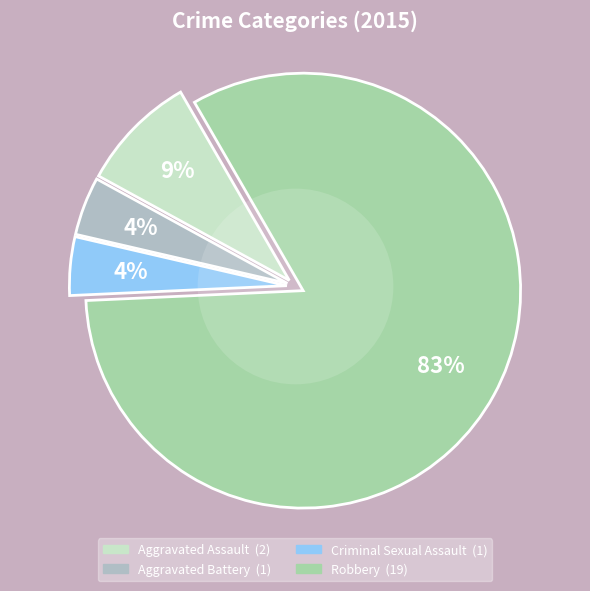

To the nearest percent, what is the difference between the Robbery and Aggravated Battery slice percentages?

78%